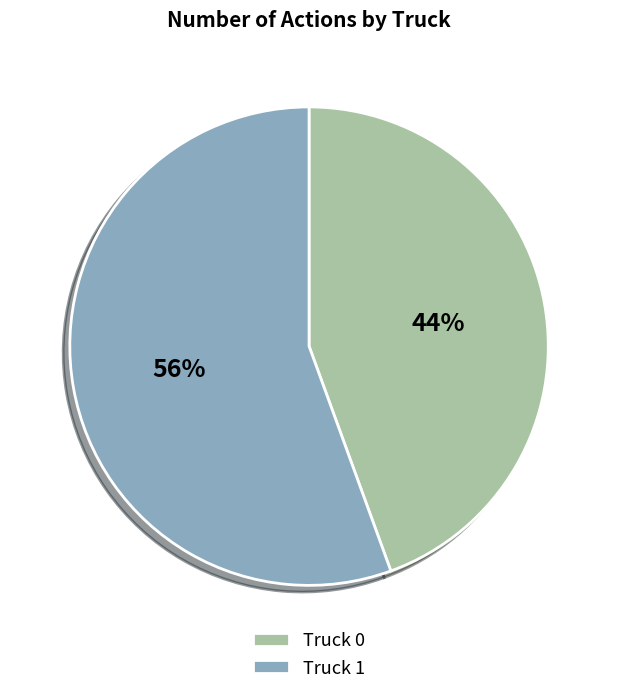

Count the number of slices in the pie.

2